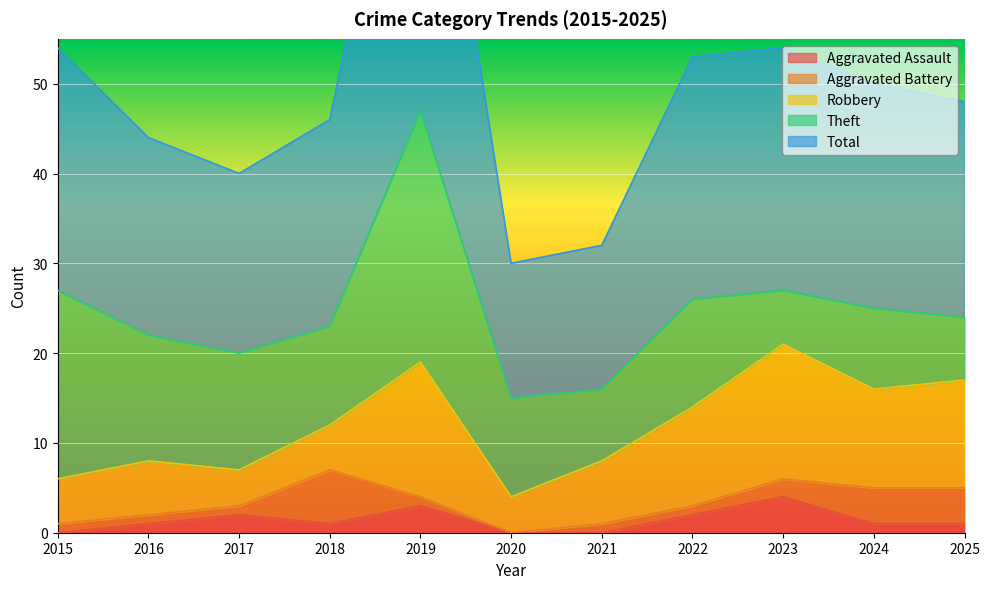

What is the approximate value of Robbery at 2025, to the nearest 10?

10